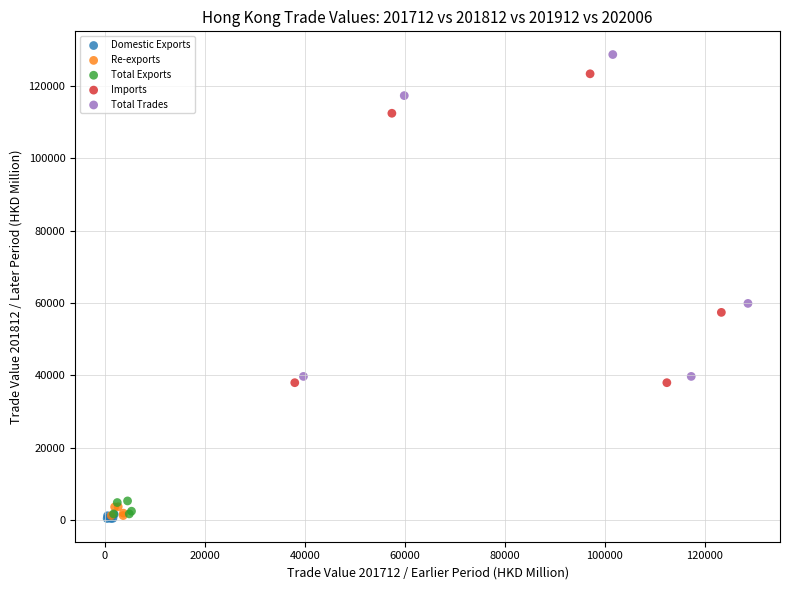

Which series has the largest Y range (max minus min)?

Total Trades